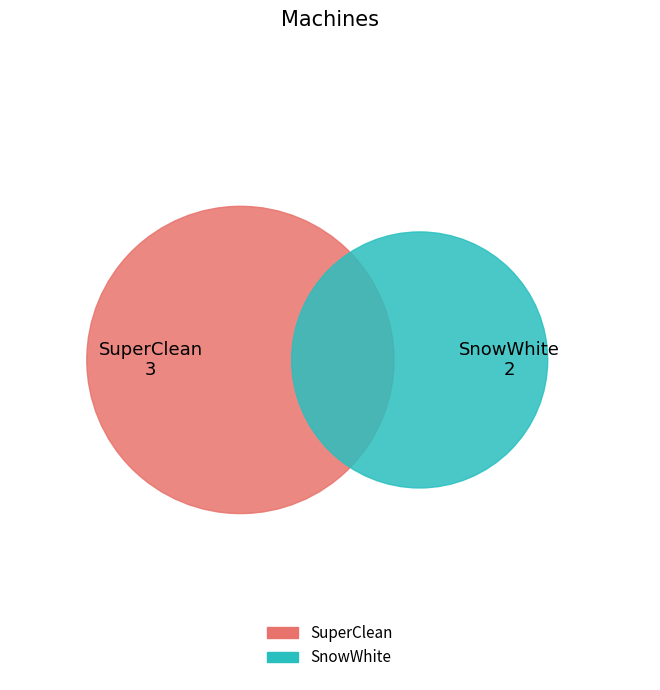

Count the number of slices in the pie.

2